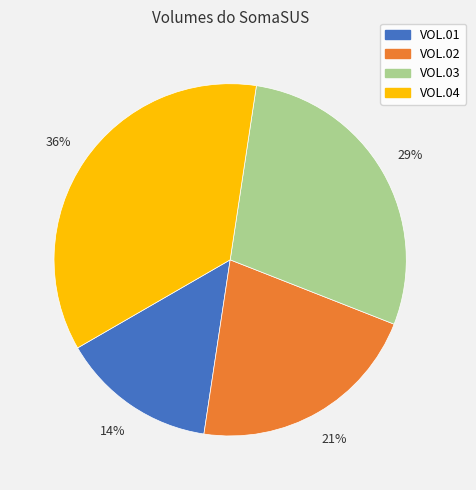

Which category has the smallest portion of the pie?

VOL.01